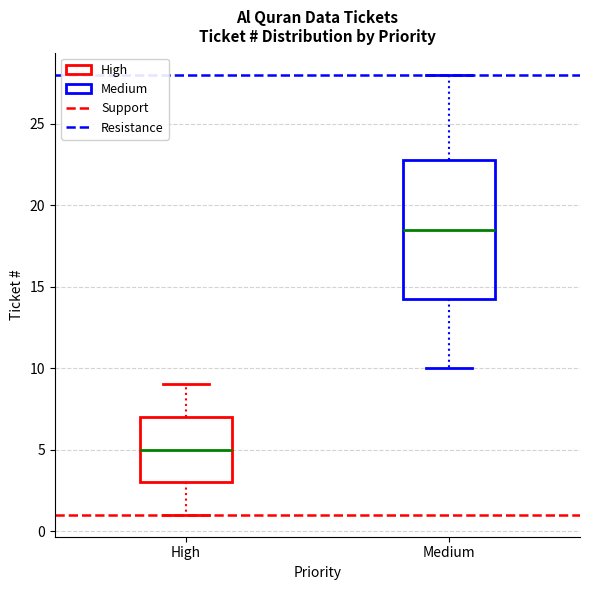

Reading left to right, transcribe this box plot: for each box, give where its median line is, the range the box spans, and where its two whiskers end, as read against the y-axis. The values are not printed on the chart, so give them approximately, as read against the axis.

High: median 5.0, box 3.0 to 7.0, whiskers 1.0 to 9.0
Medium: median 18.5, box 14.5 to 23.0, whiskers 10.0 to 28.0